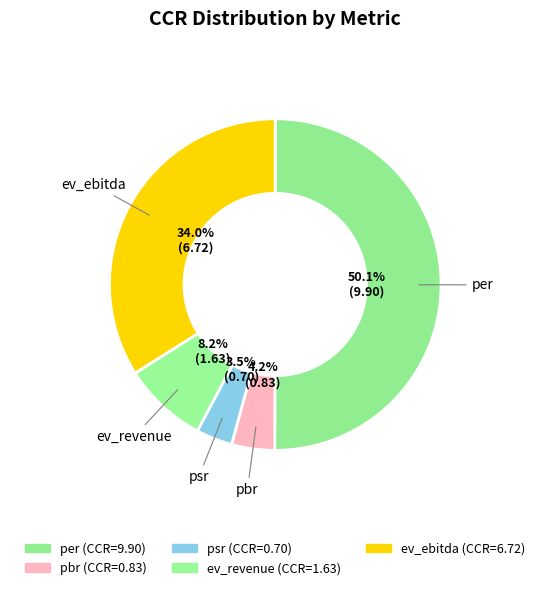

Does any single category account for the majority?

Yes